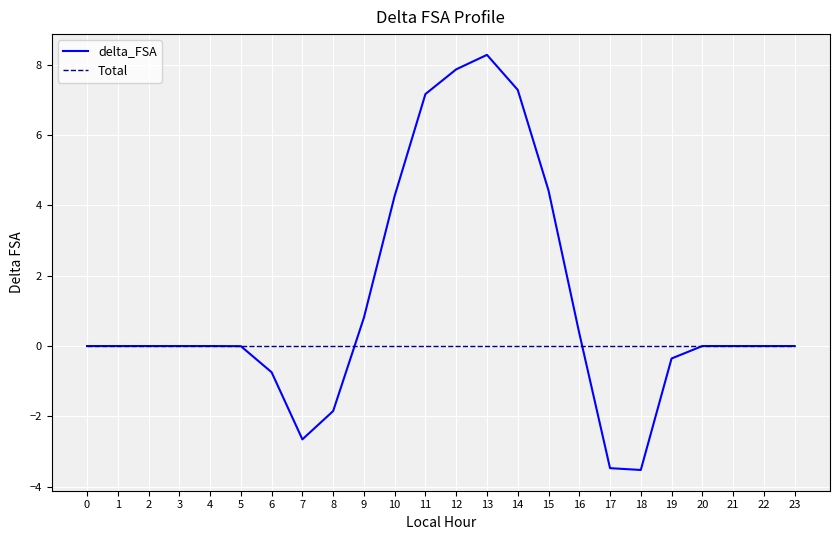

Is the value of Total at 15 greater than the value of delta_FSA at 14?

No